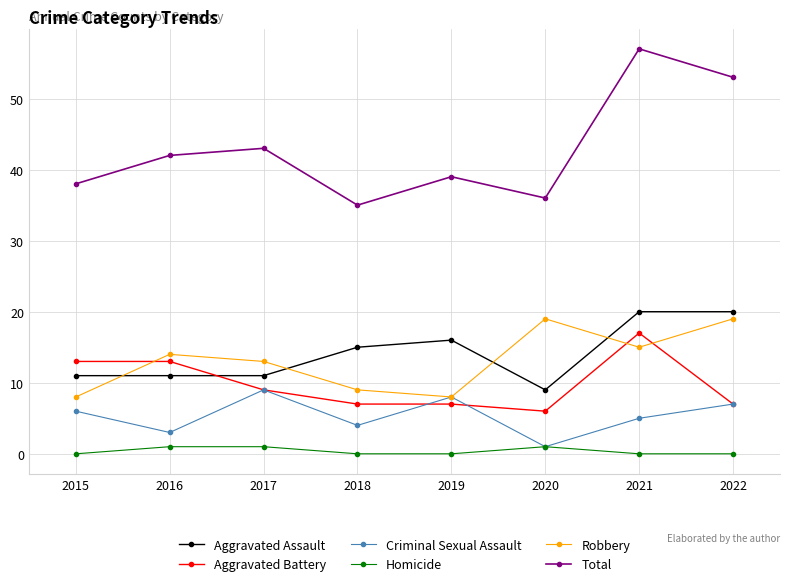

Which category has the highest value across all series?

2021